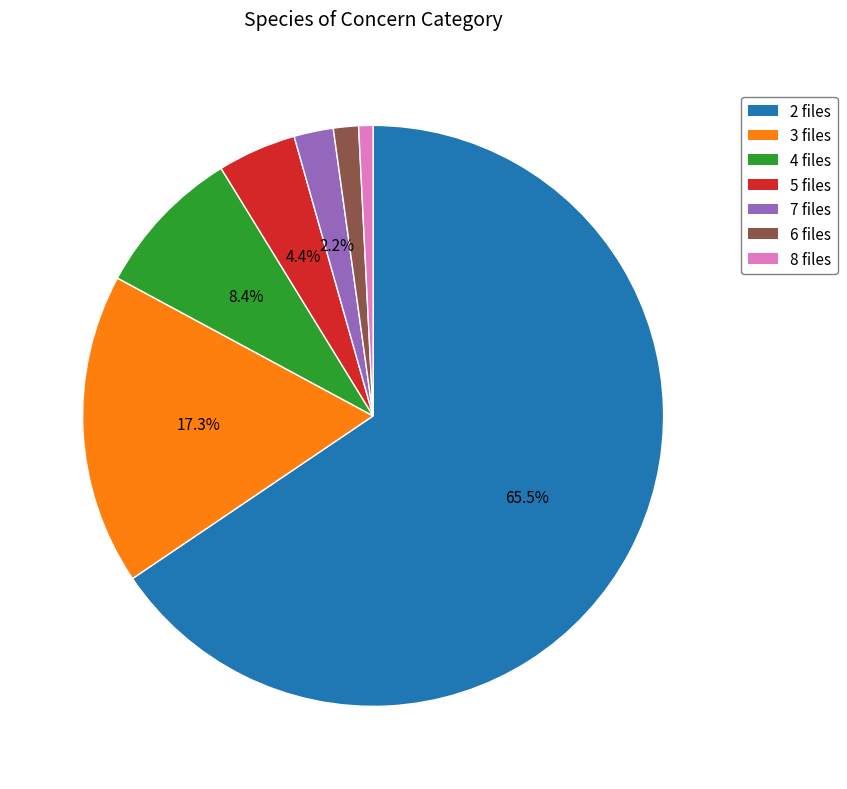

Which category has the biggest portion of the pie?

2 files